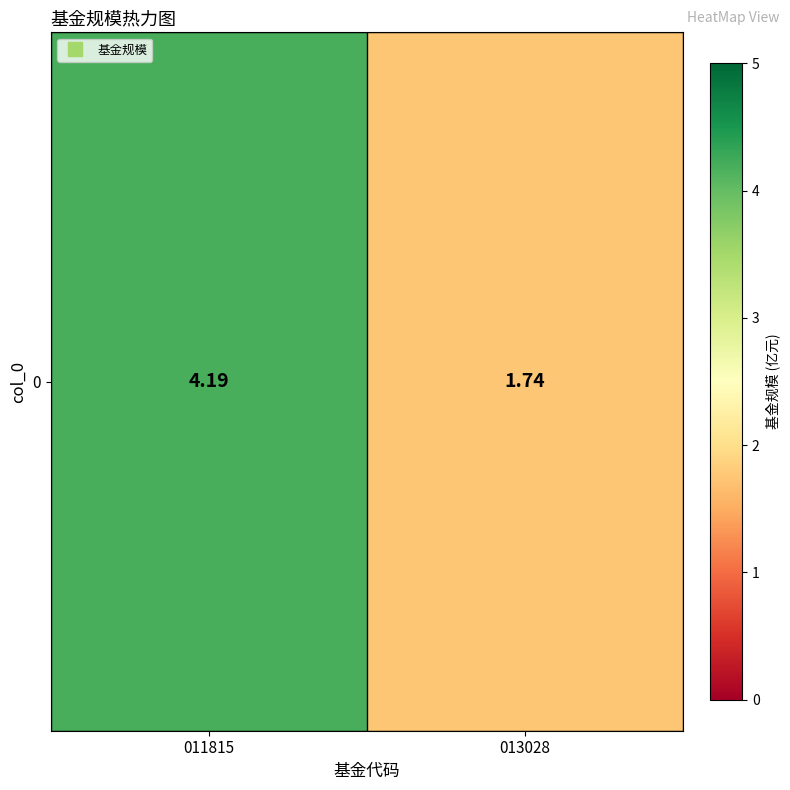

What is the ratio of the value at 013028 to the value at 011815?

0.4